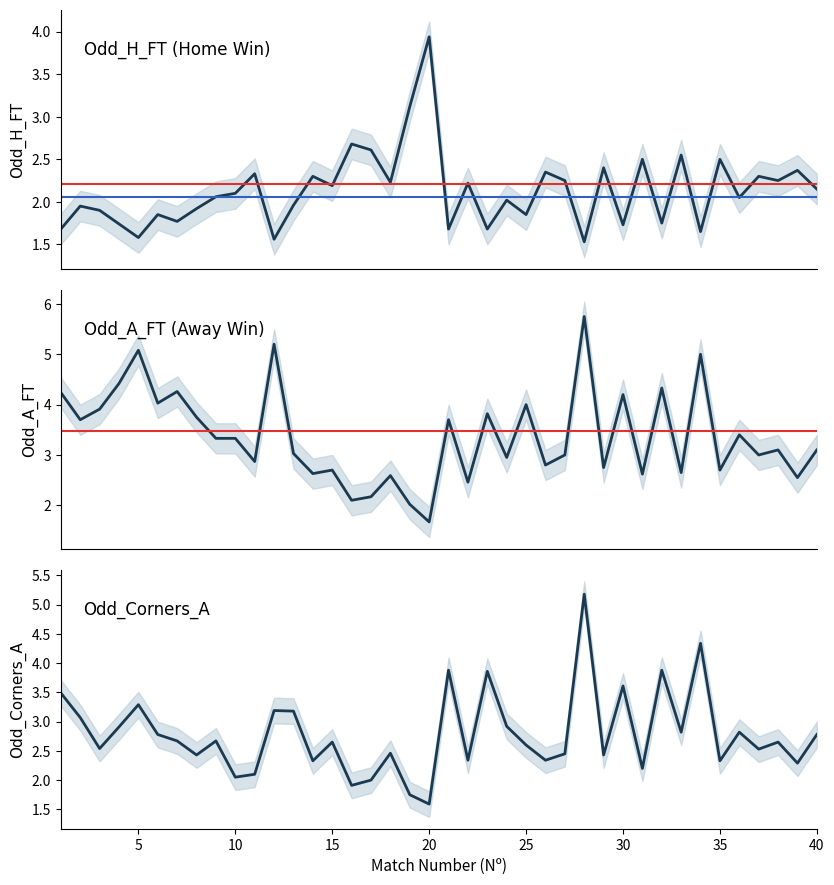

How many data points in Odd_H_FT are above 2?

23